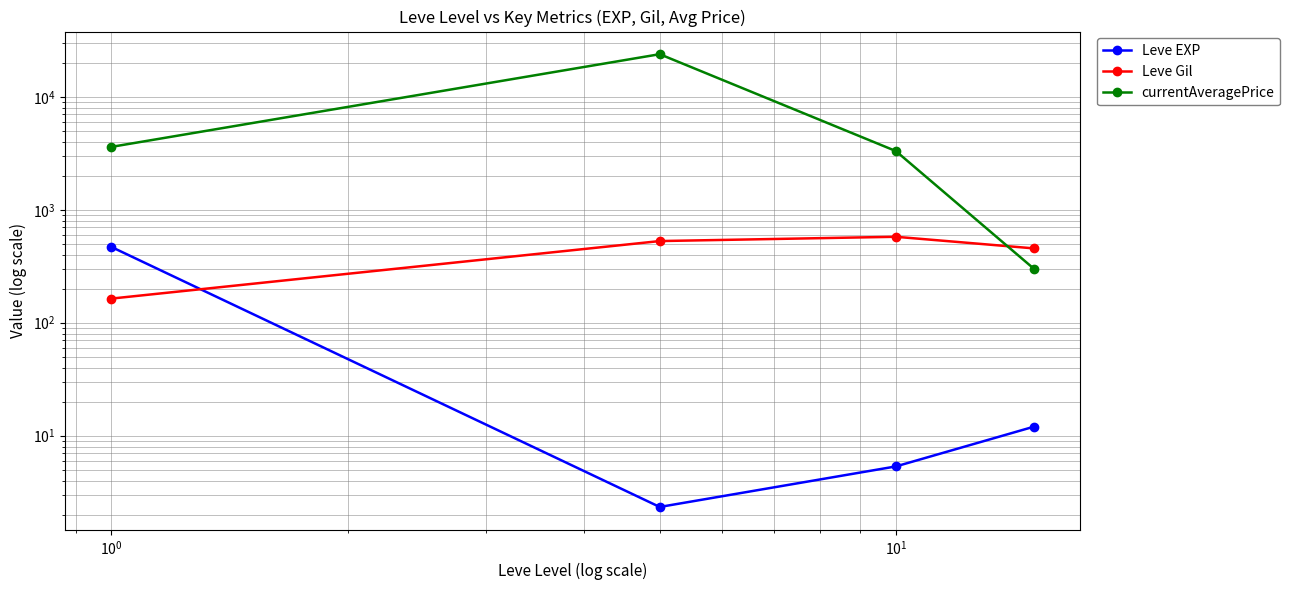

What is the lowest value of the Leve Gil series?

163.5